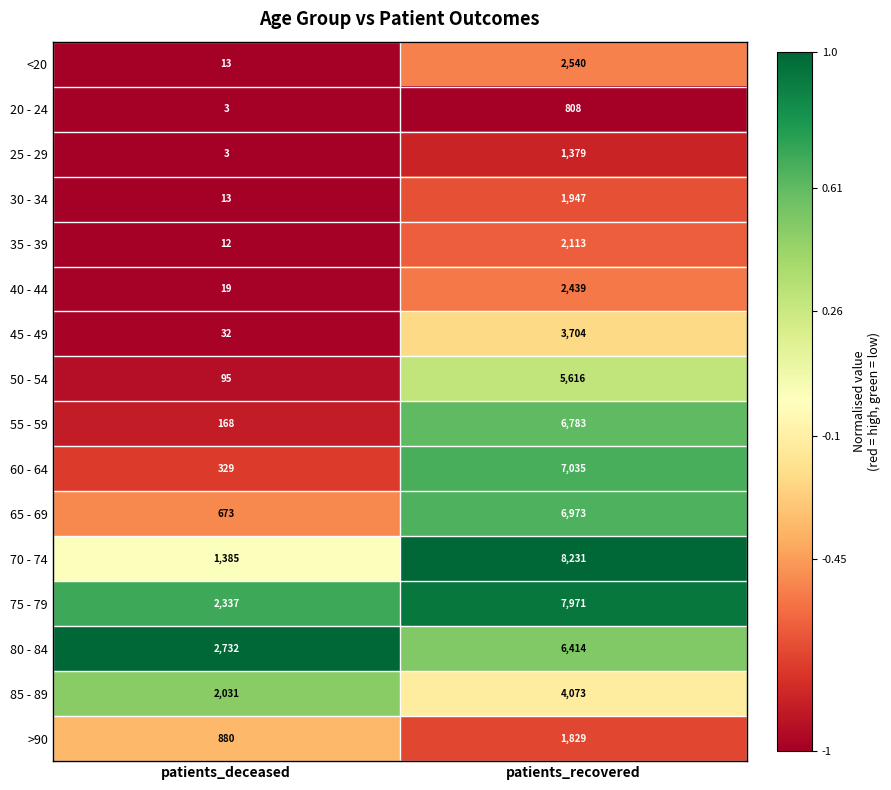

Rank the series by their maximum value, from highest to lowest.

70 - 74, 75 - 79, 60 - 64, 65 - 69, 55 - 59, 80 - 84, 50 - 54, 85 - 89, 45 - 49, <20, 40 - 44, 35 - 39, 30 - 34, >90, 25 - 29, 20 - 24